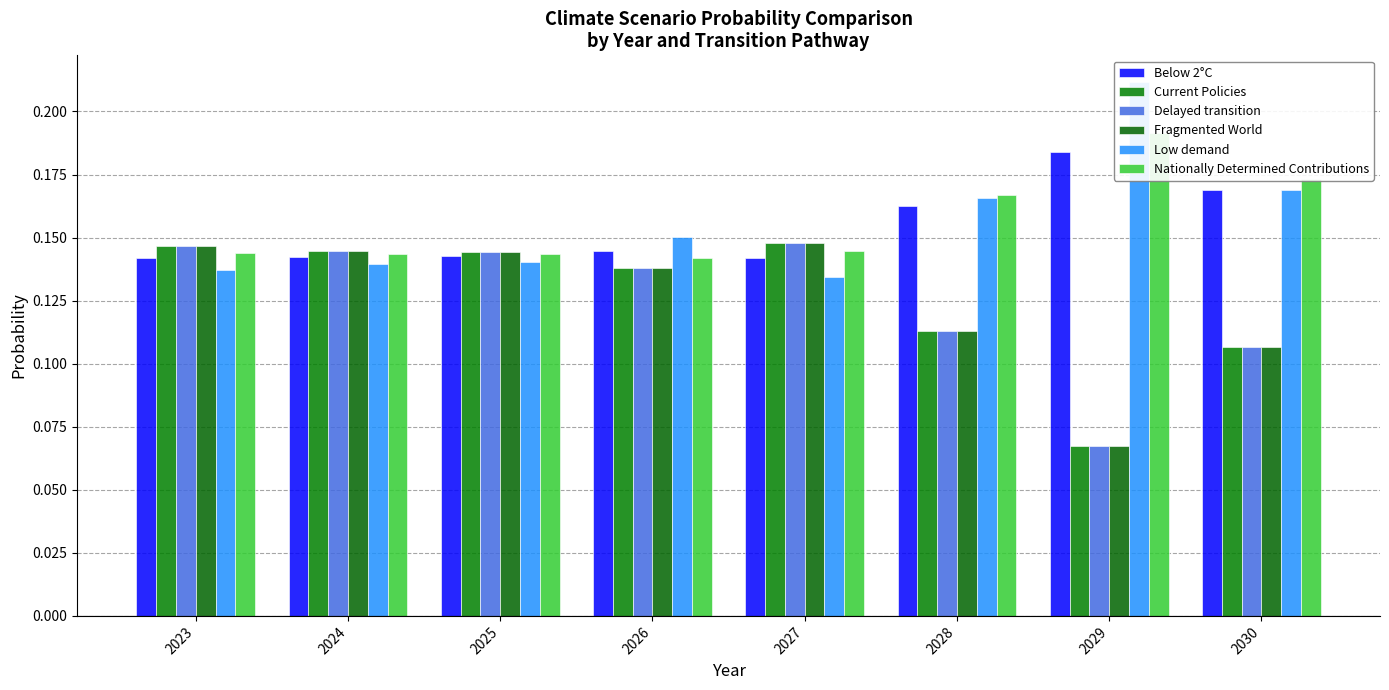

Reading left to right, transcribe all the data shown in this chart.

Below 2°C: 2023=0.1	2024=0.1	2025=0.1	2026=0.1	2027=0.1	2028=0.2	2029=0.2	2030=0.2
Current Policies: 2023=0.1	2024=0.1	2025=0.1	2026=0.1	2027=0.1	2028=0.1	2029=0.1	2030=0.1
Delayed transition: 2023=0.1	2024=0.1	2025=0.1	2026=0.1	2027=0.1	2028=0.1	2029=0.1	2030=0.1
Fragmented World: 2023=0.1	2024=0.1	2025=0.1	2026=0.1	2027=0.1	2028=0.1	2029=0.1	2030=0.1
Low demand: 2023=0.1	2024=0.1	2025=0.1	2026=0.2	2027=0.1	2028=0.2	2029=0.2	2030=0.2
Nationally Determined Contributions: 2023=0.1	2024=0.1	2025=0.1	2026=0.1	2027=0.1	2028=0.2	2029=0.2	2030=0.2